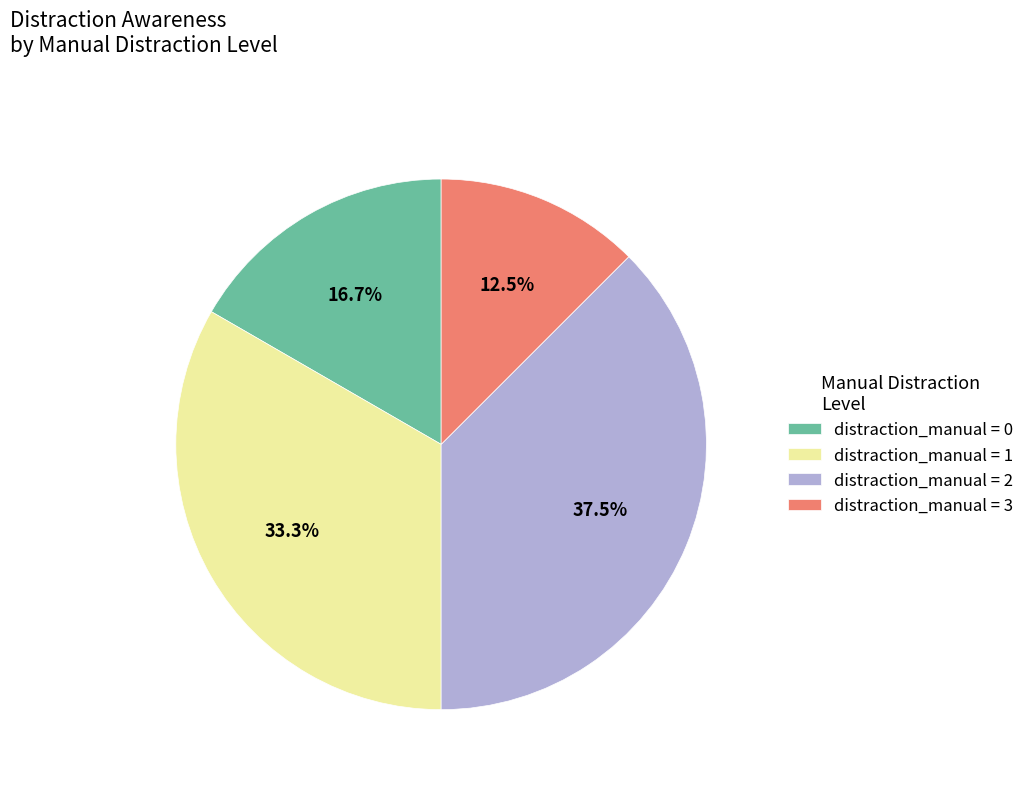

Do distraction_manual = 3 and distraction_manual = 0 together represent more than half of the pie?

No